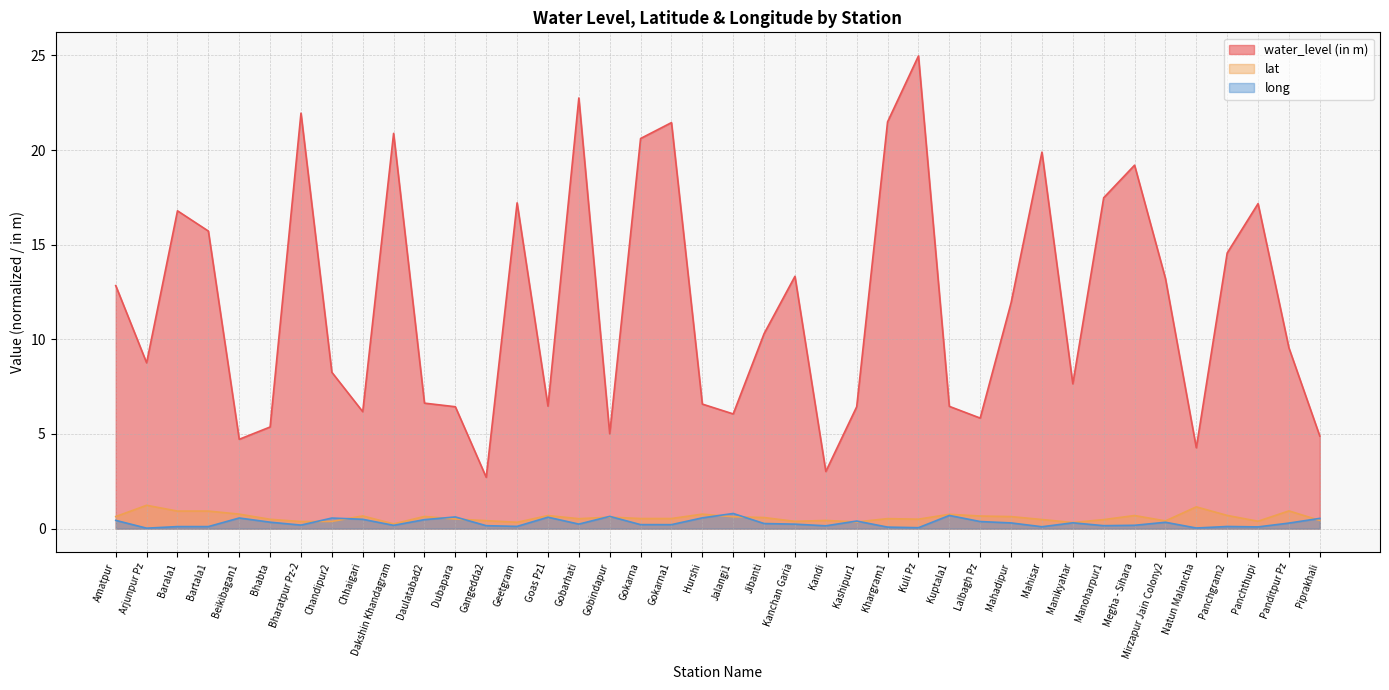

What is the label of the 29th point from the left?

Lalbagh Pz